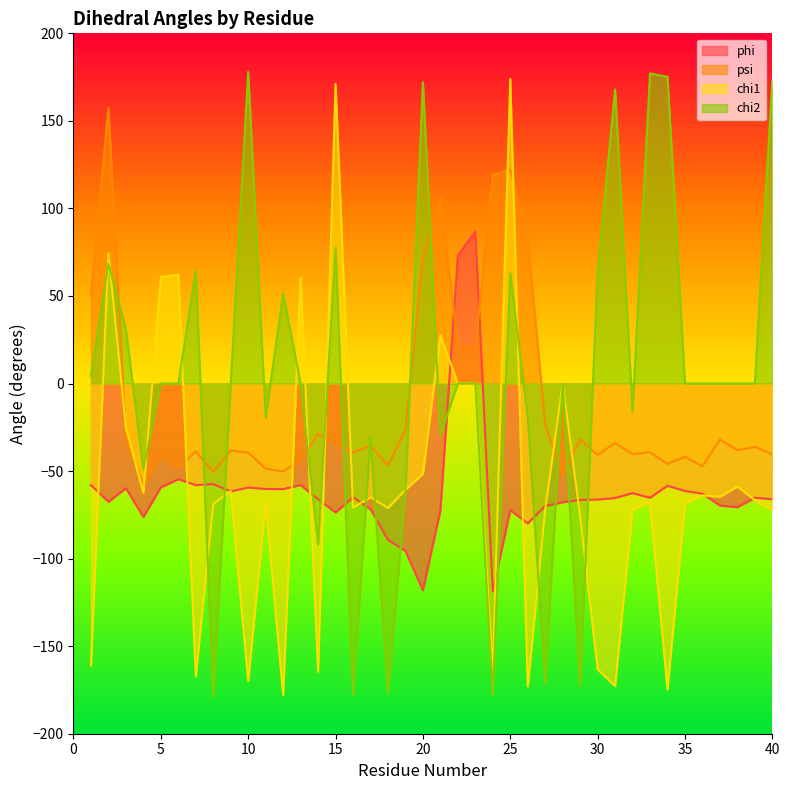

At which category does chi1 reach its first local valley?

4